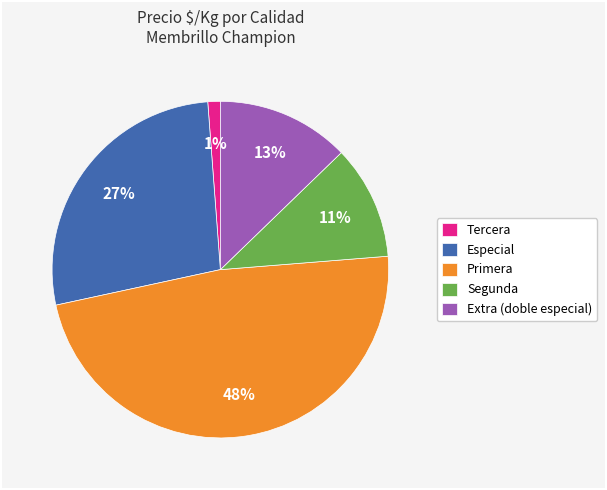

The Segunda slice represents 17% of the pie. True or false?

False